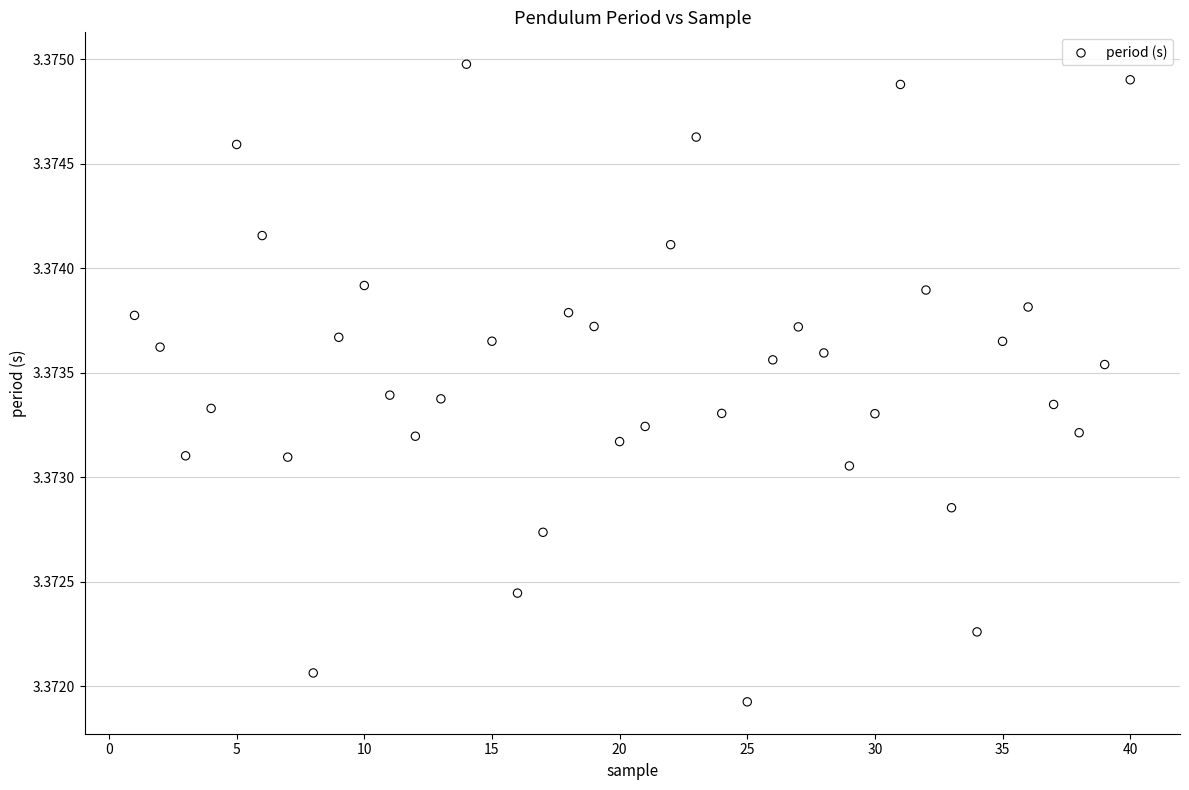

What is the range of X values (max minus min)?

39.0